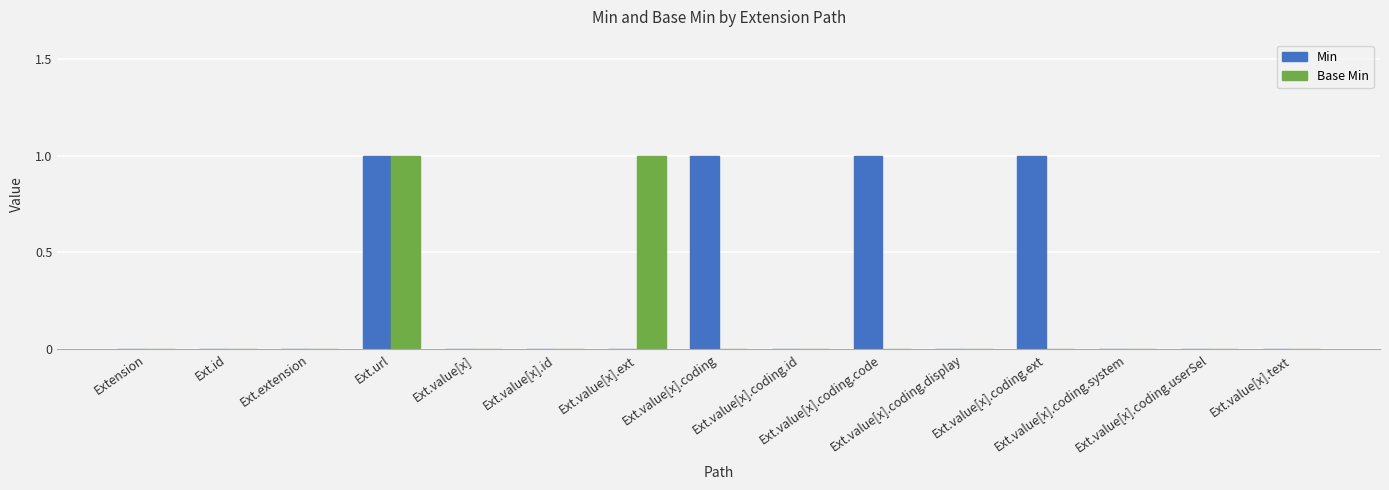

Which series has the largest total across all categories?

Min